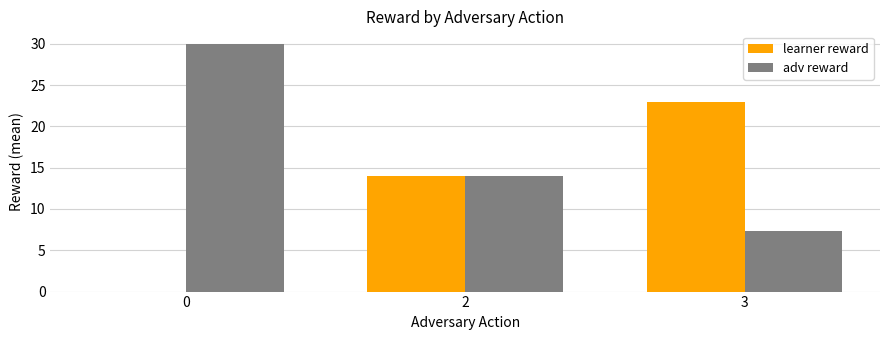

What is the maximum value shown in the chart?

30.0